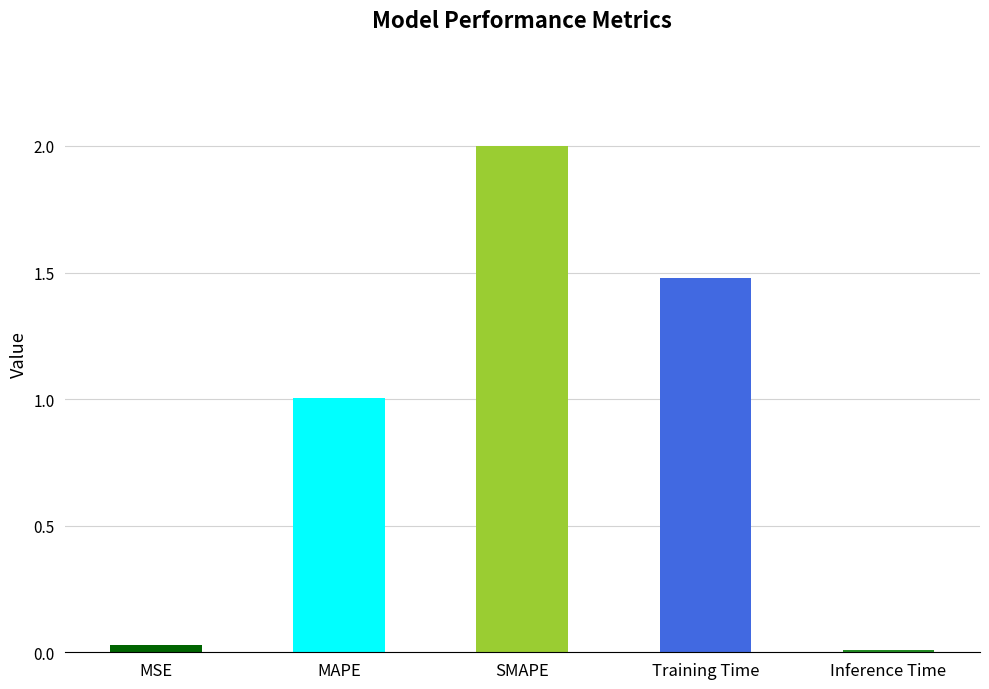

Which category has the highest value across all series?

SMAPE